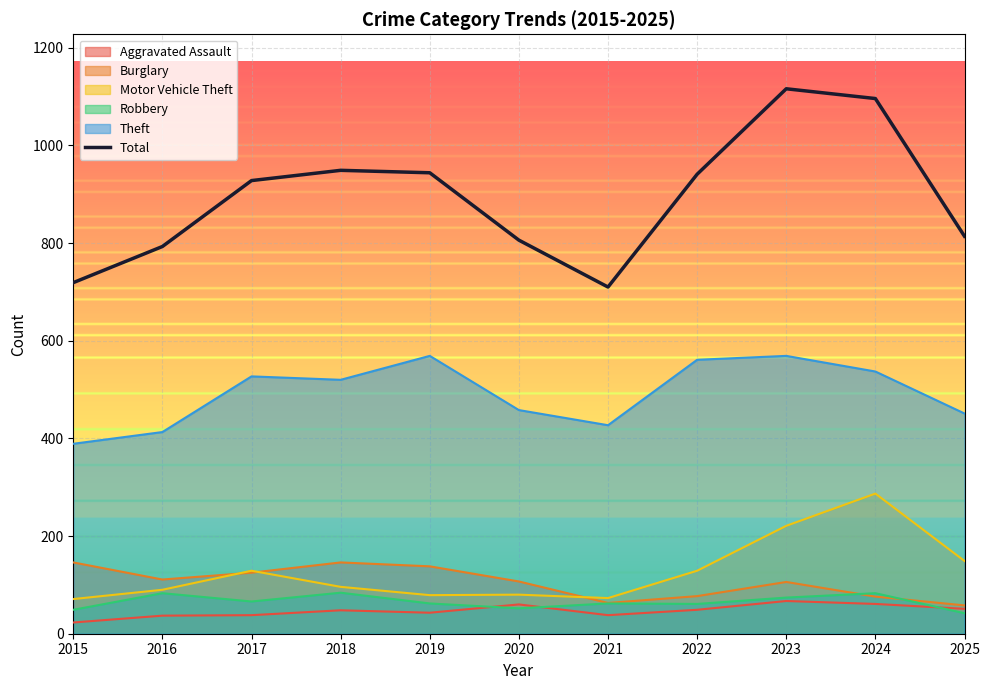

Is it true that the value at 2025 is 538?

False